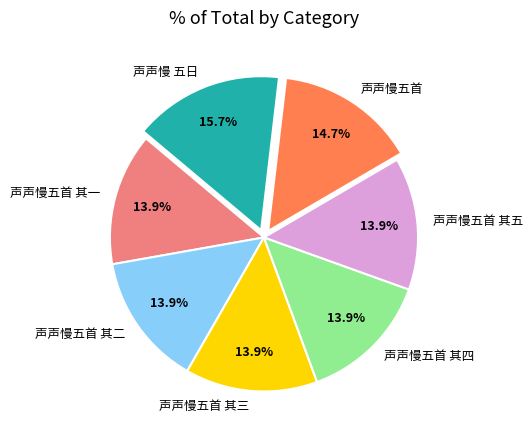

Combined, what portion of the pie is 声声慢五首 其二 and 声声慢五首 其一?

27.8%